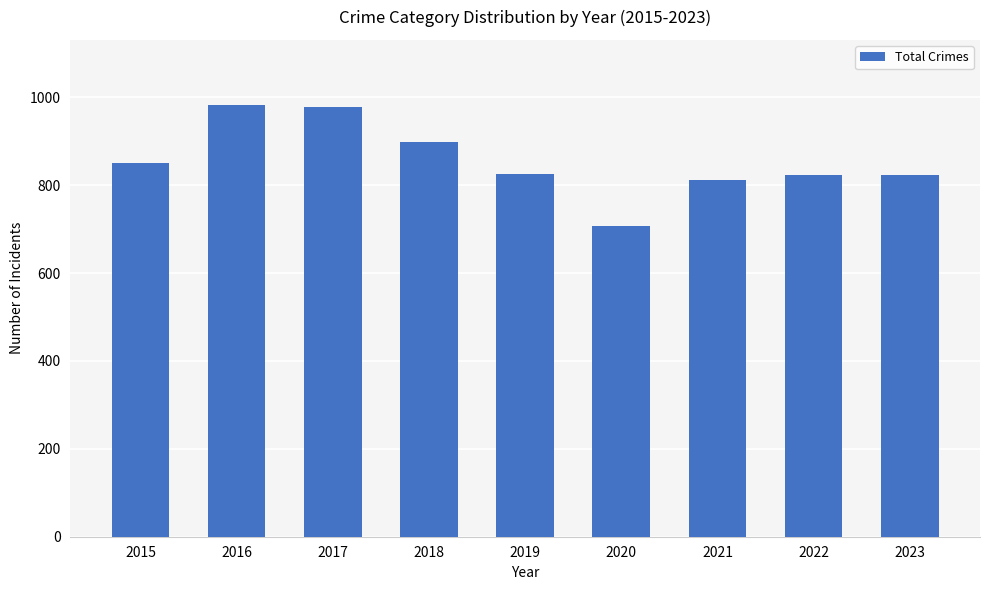

What is the value of the 1st bar from the left?

851